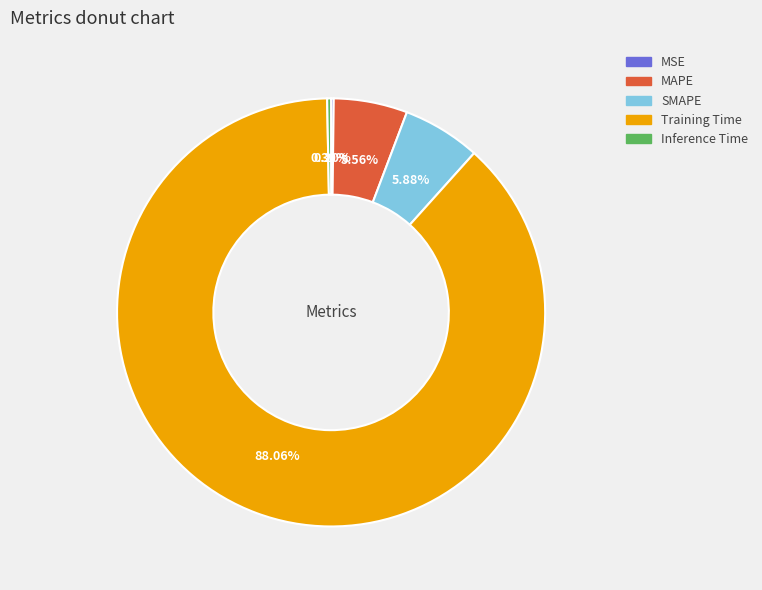

What is the majority slice?

Training Time